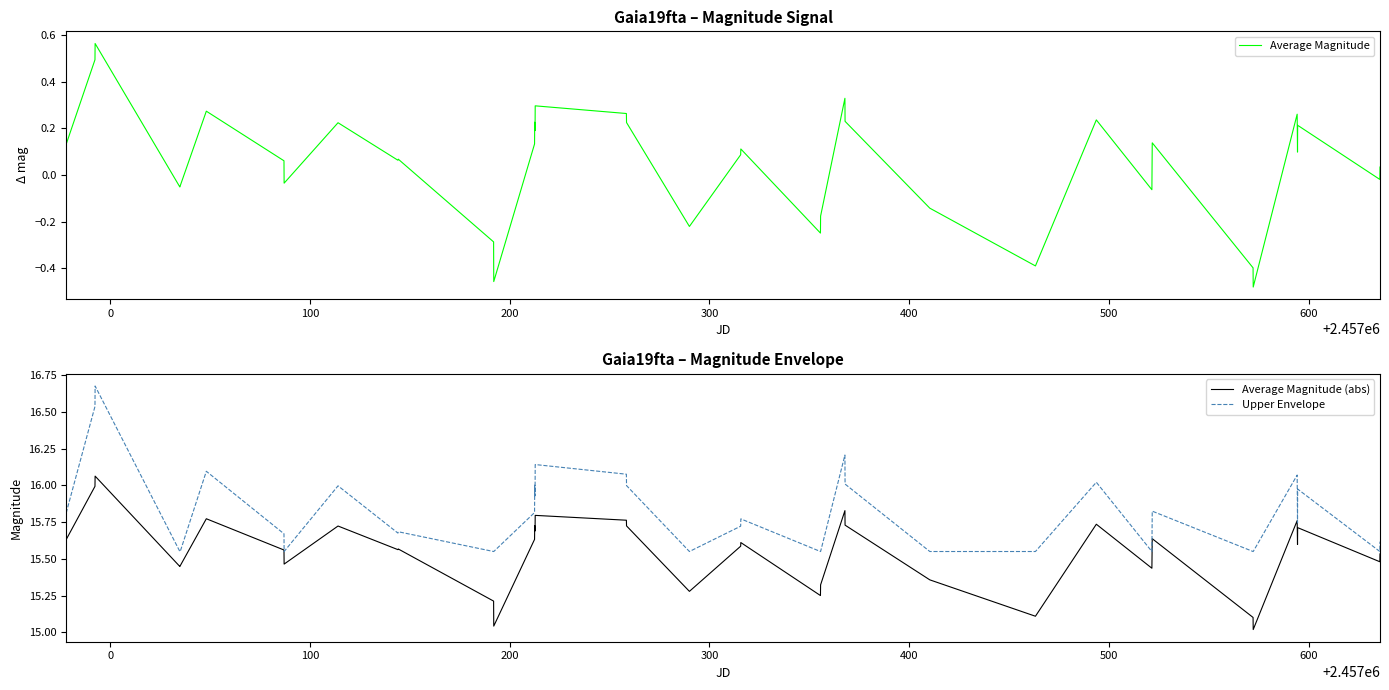

What is the sum of all Upper Envelope values?

616.7